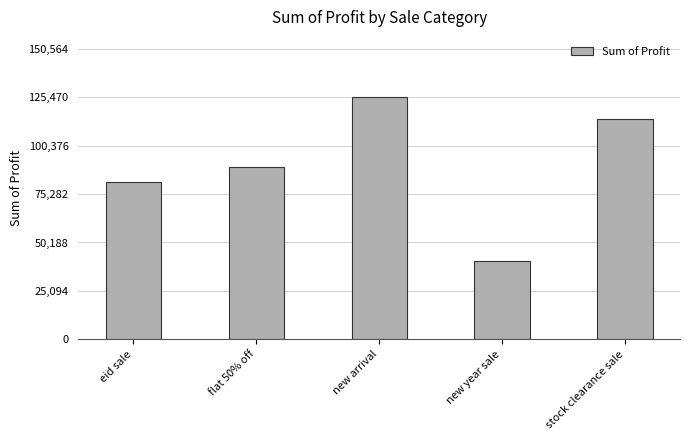

Reading right to left, list all the values displayed in this chart.

114460	40410	125470	89170	81330